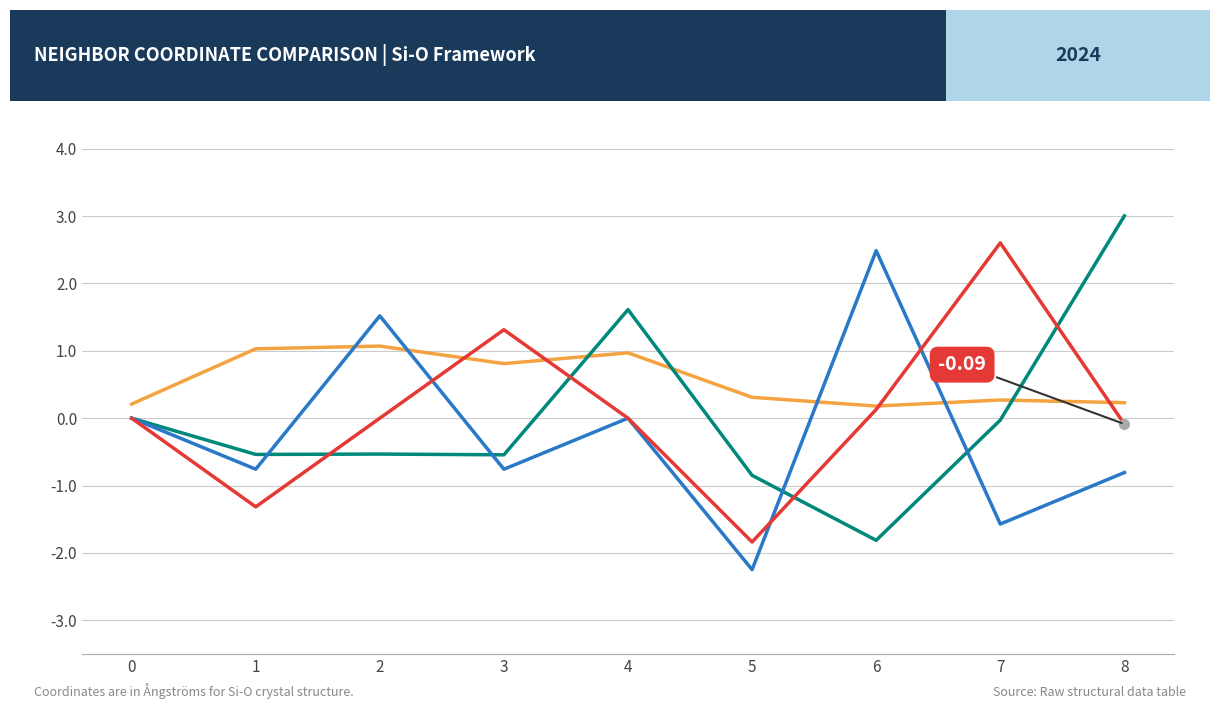

Where do x and isite first cross each other?

1 and 2